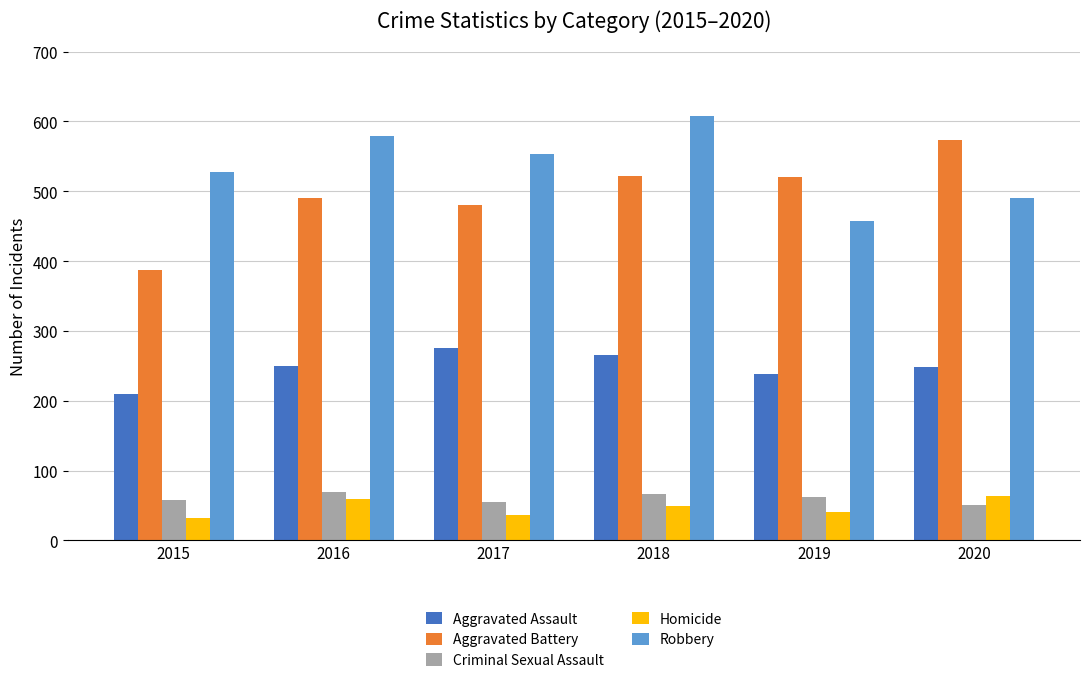

Rank the series by their maximum value, from lowest to highest.

Homicide, Criminal Sexual Assault, Aggravated Assault, Aggravated Battery, Robbery